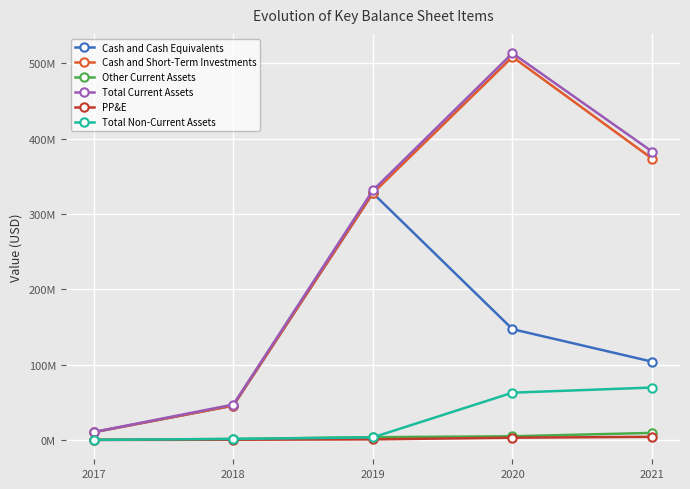

Reading right to left, transcribe all the data shown in this chart.

Cash and Cash Equivalents: 2021=103961000	2020=147089000	2019=327652000	2018=45648000	2017=10271000
Cash and Short-Term Investments: 2021=373501000	2020=508484000	2019=327652000	2018=45648000	2017=10271000
Other Current Assets: 2021=9409000	2020=4914000	2019=3709000	2018=1382000	2017=270000
Total Current Assets: 2021=382910000	2020=513398000	2019=331361000	2018=47030000	2017=10541000
PP&E: 2021=4197000	2020=3019000	2019=795000	2018=317000	2017=41000
Total Non-Current Assets: 2021=69584000	2020=62793000	2019=3470000	2018=1360000	2017=41000